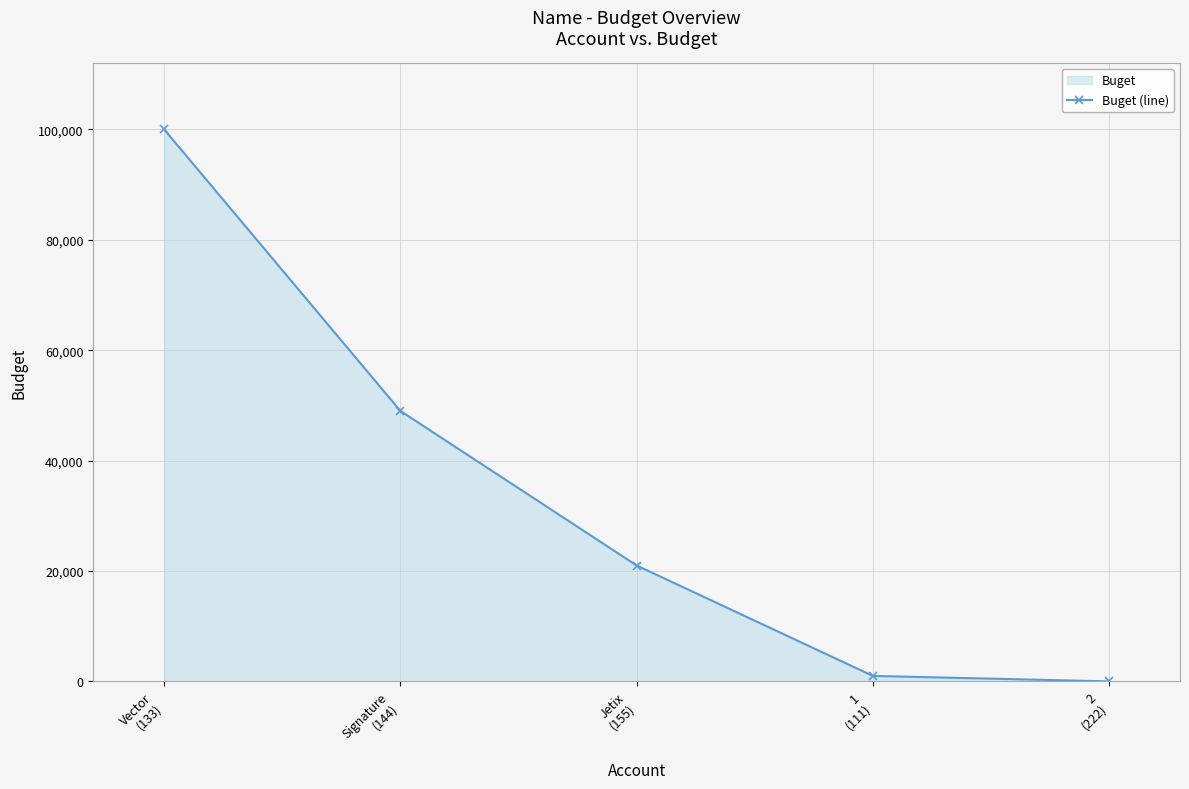

The value at 2
(222) is 1. True or false?

False